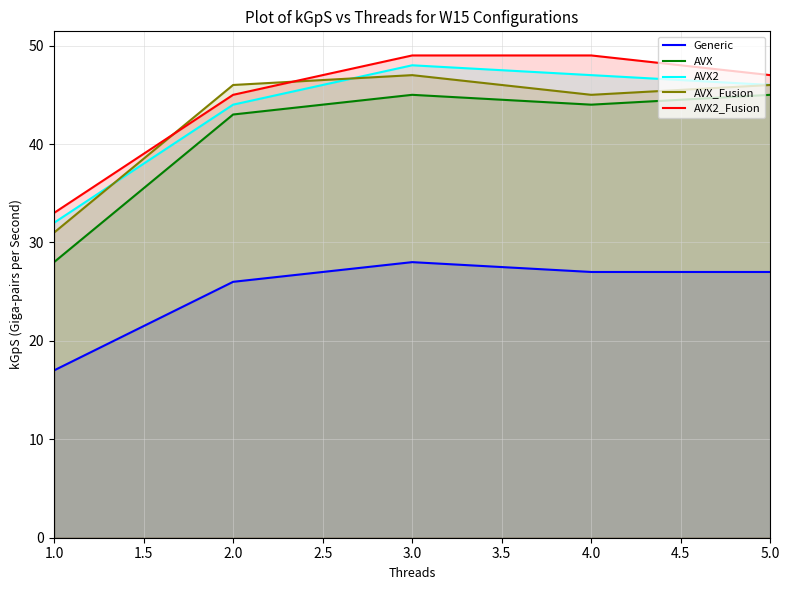

What is the total value across all series at 2.0?

204